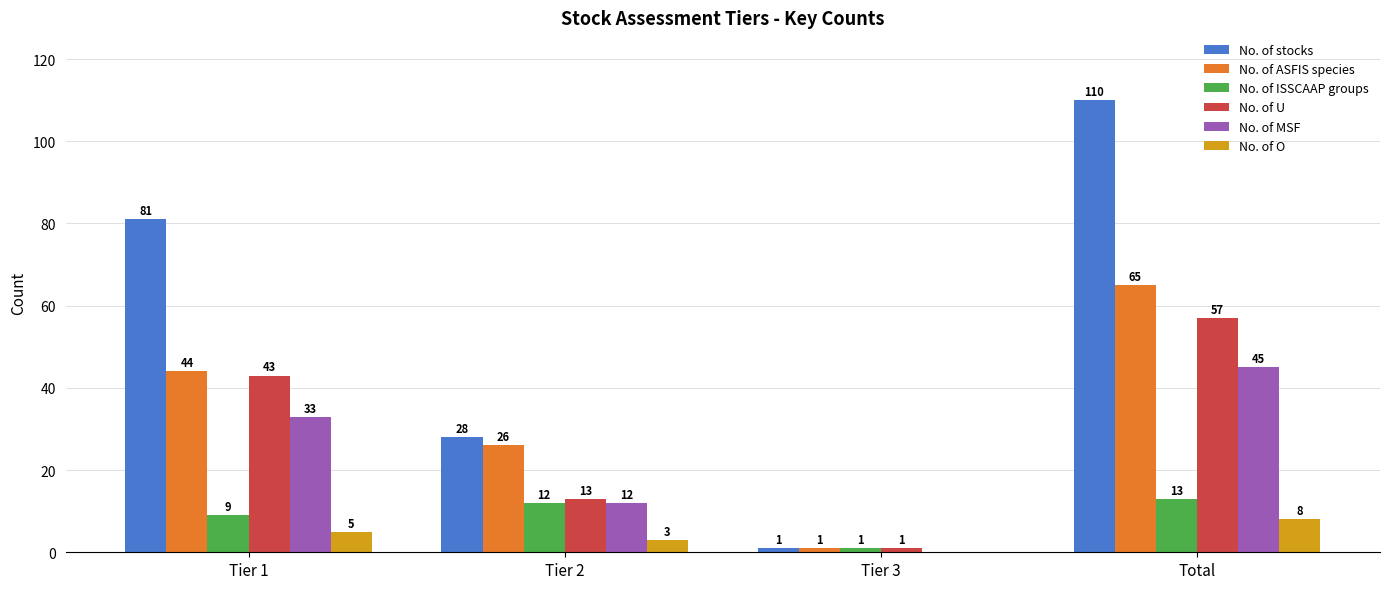

True or false: No. of MSF has a value of 78 at Total.

False